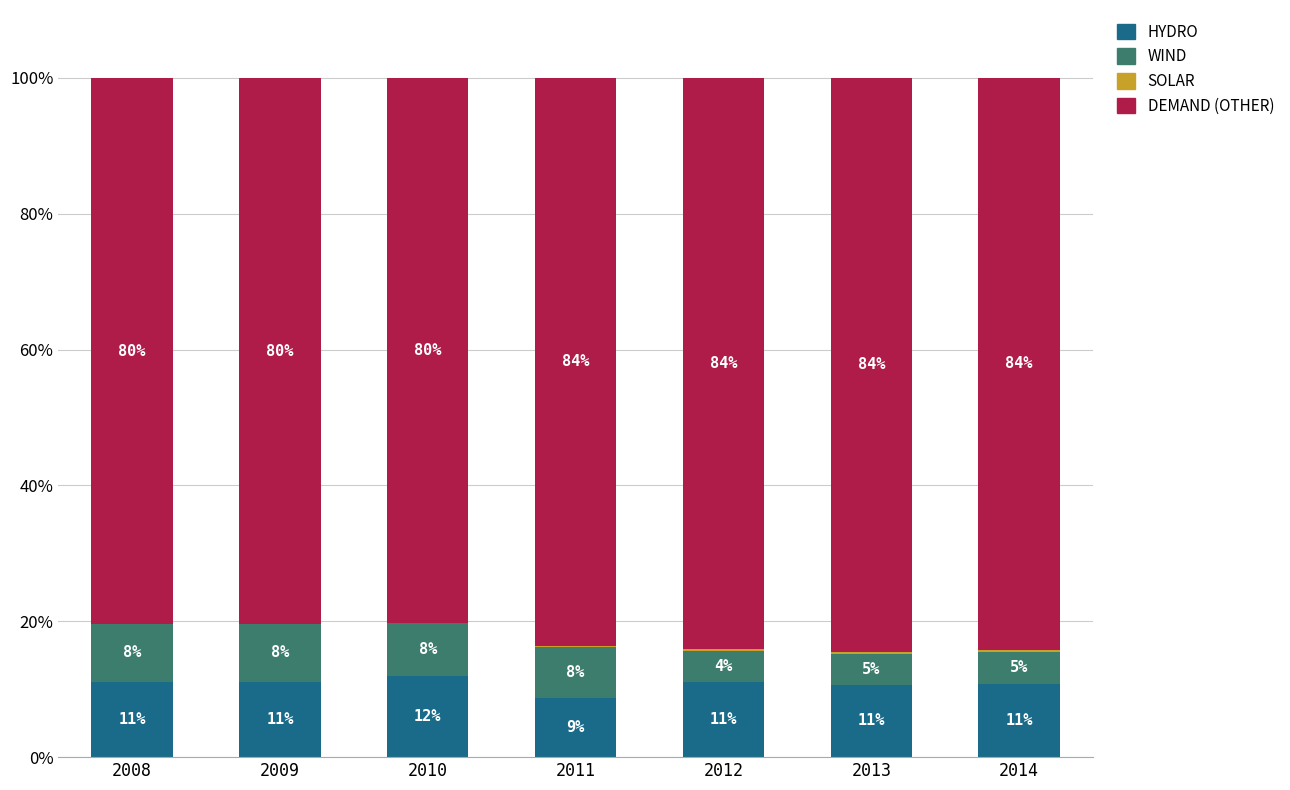

Are the bars horizontal?

No